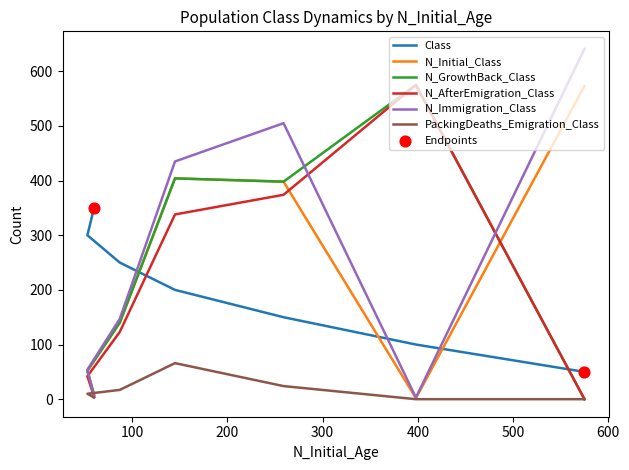

Is the value of N_Immigration_Class at 60 greater than the value of N_GrowthBack_Class at 87?

No